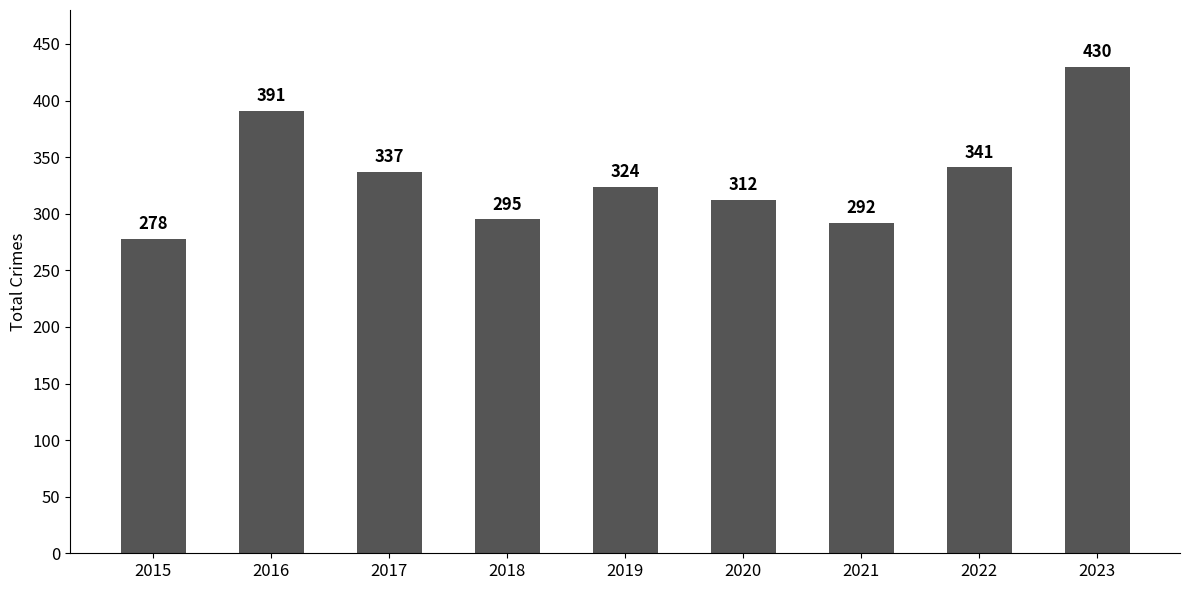

How many categories are shown in the chart?

9